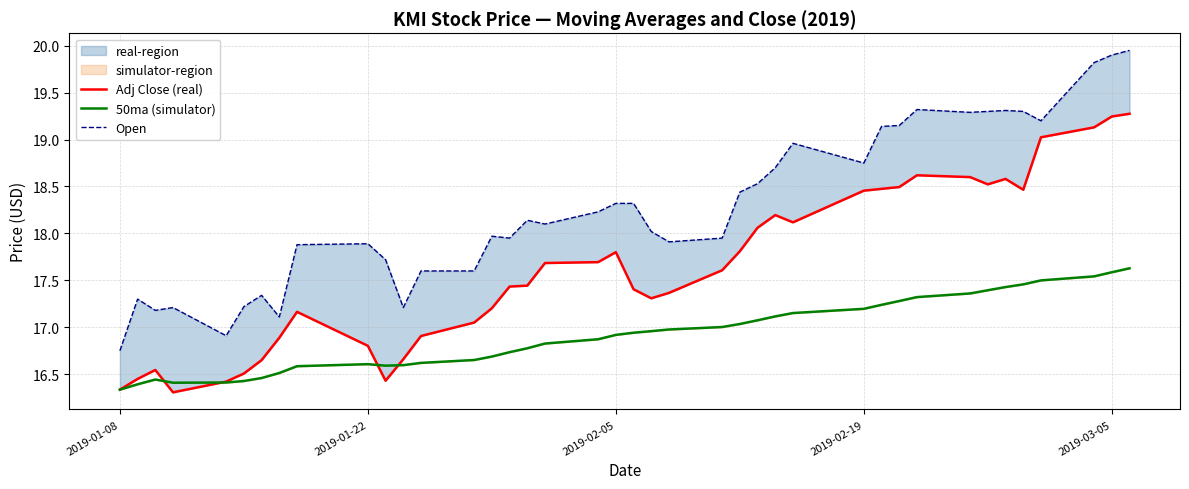

True or false: Open and Adj Close (real) intersect in this chart.

False